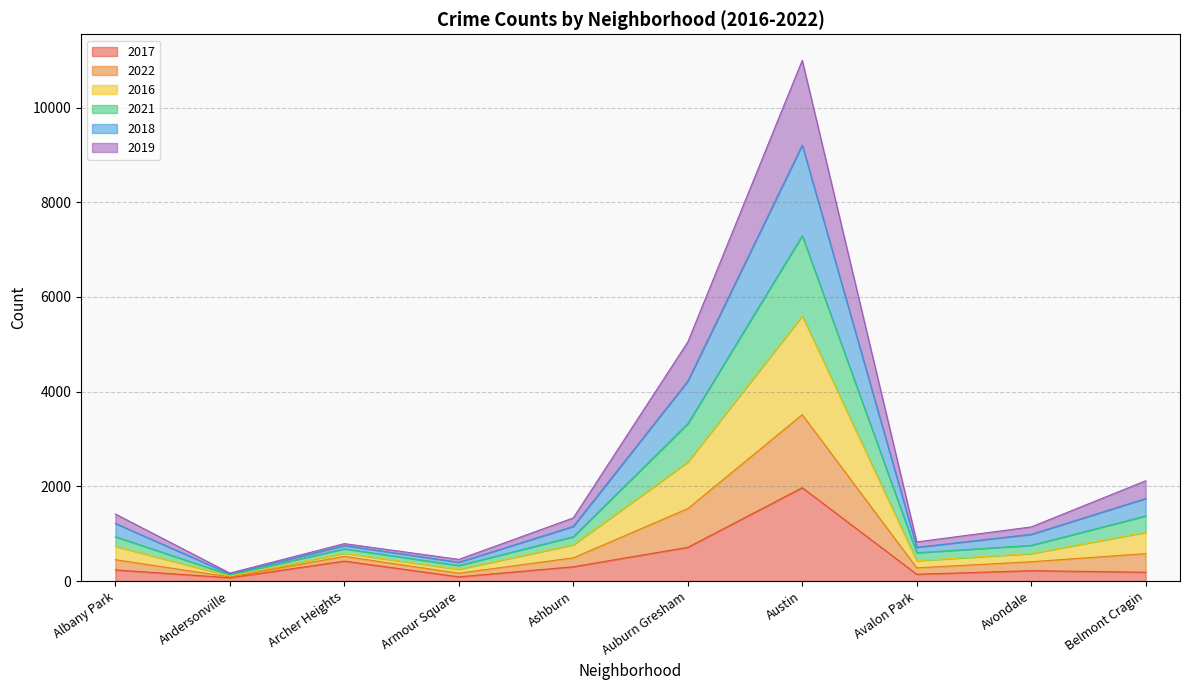

How many interior local valleys does the 2018 series have?

3